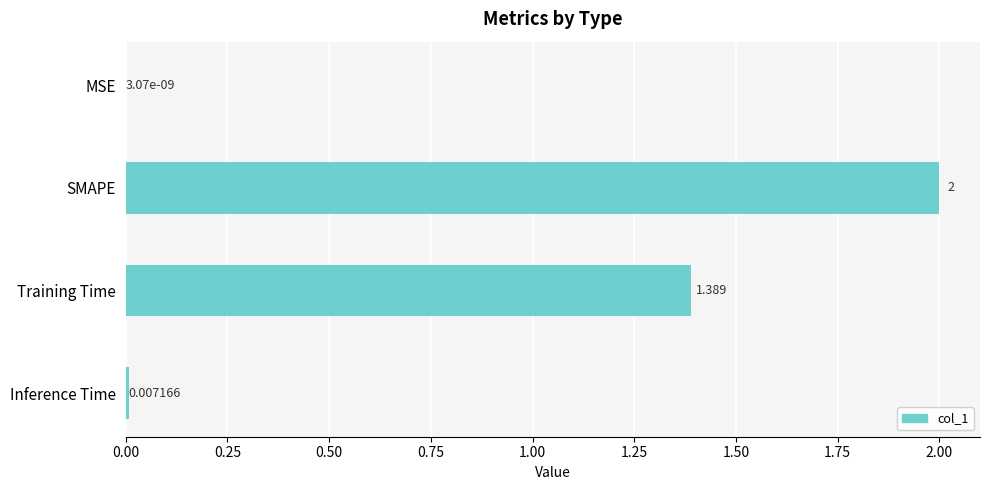

Where is the data nearest to the value 1?

Training Time